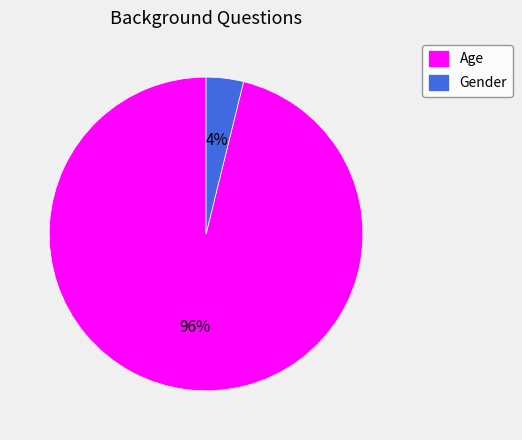

Count the number of slices in the pie.

2